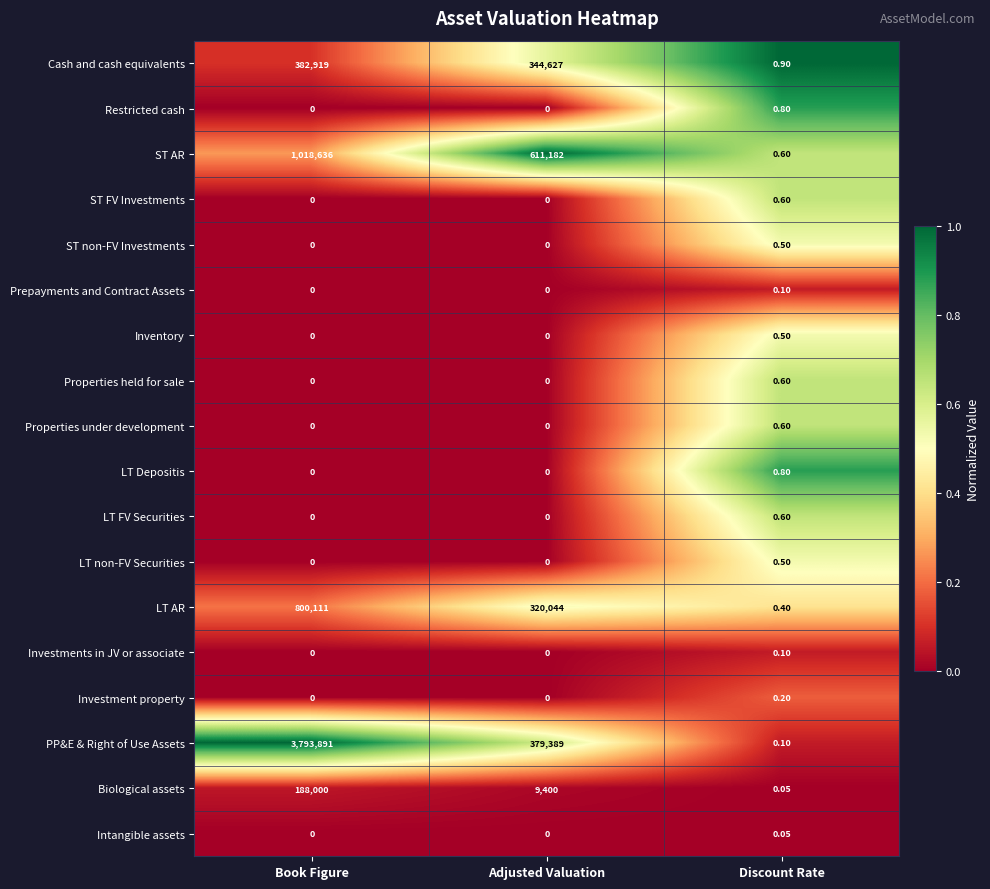

At which label is LT AR closest to 400055?

Adjusted Valuation